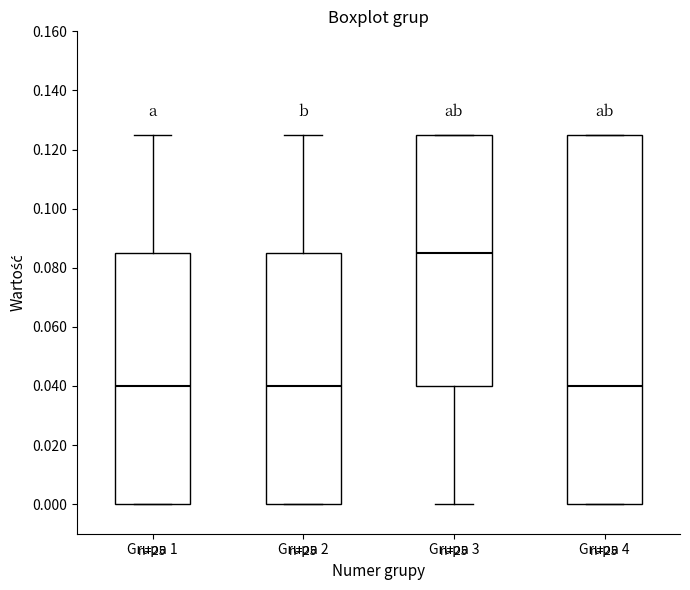

Reading left to right, transcribe this box plot: for each box, give where its median line is, the range the box spans, and where its two whiskers end, as read against the y-axis. The values are not printed on the chart, so give them approximately, as read against the axis.

Grupa 1: median 0.040, box 0.000 to 0.086, whiskers 0.000 to 0.126
Grupa 2: median 0.040, box 0.000 to 0.086, whiskers 0.000 to 0.126
Grupa 3: median 0.086, box 0.040 to 0.126, whiskers 0.000 to 0.126
Grupa 4: median 0.040, box 0.000 to 0.126, whiskers 0.000 to 0.126